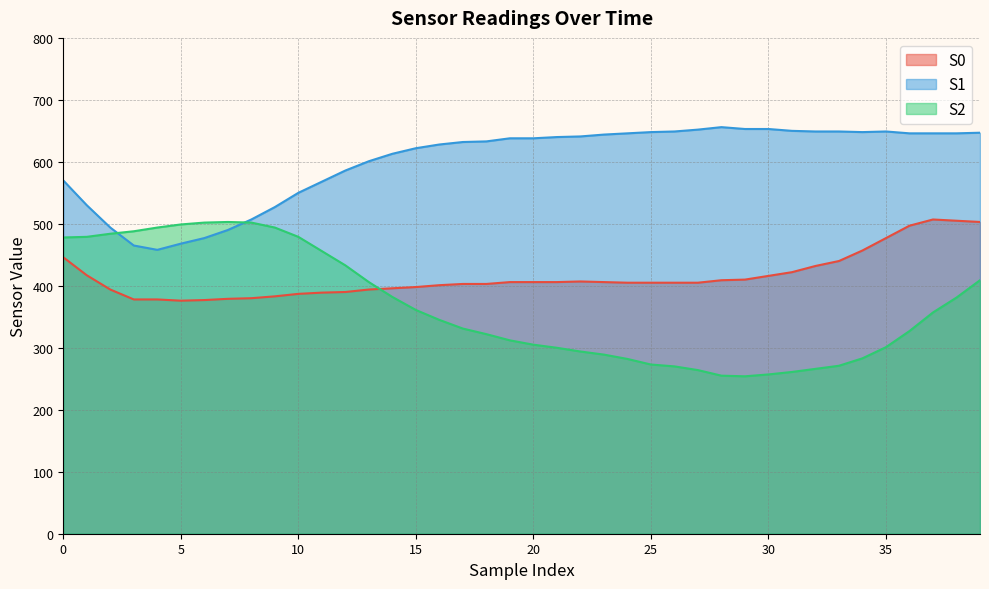

Reading right to left, list all the values displayed in this chart.

S0: 503	505	507	497	477	457	440	432	422	416	410	409	405	405	405	405	406	407	406	406	406	403	403	401	398	396	394	390	389	387	383	380	379	377	376	378	378	394	417	446
S1: 647	646	646	646	649	648	649	649	650	653	653	656	652	649	648	646	644	641	640	638	638	633	632	628	622	613	601	586	568	550	527	507	490	477	468	458	465	494	530	570
S2: 409	381	357	327	301	283	271	266	261	257	254	255	264	270	273	282	289	294	300	305	312	322	331	345	361	382	406	433	456	479	494	502	503	502	499	494	488	484	479	478